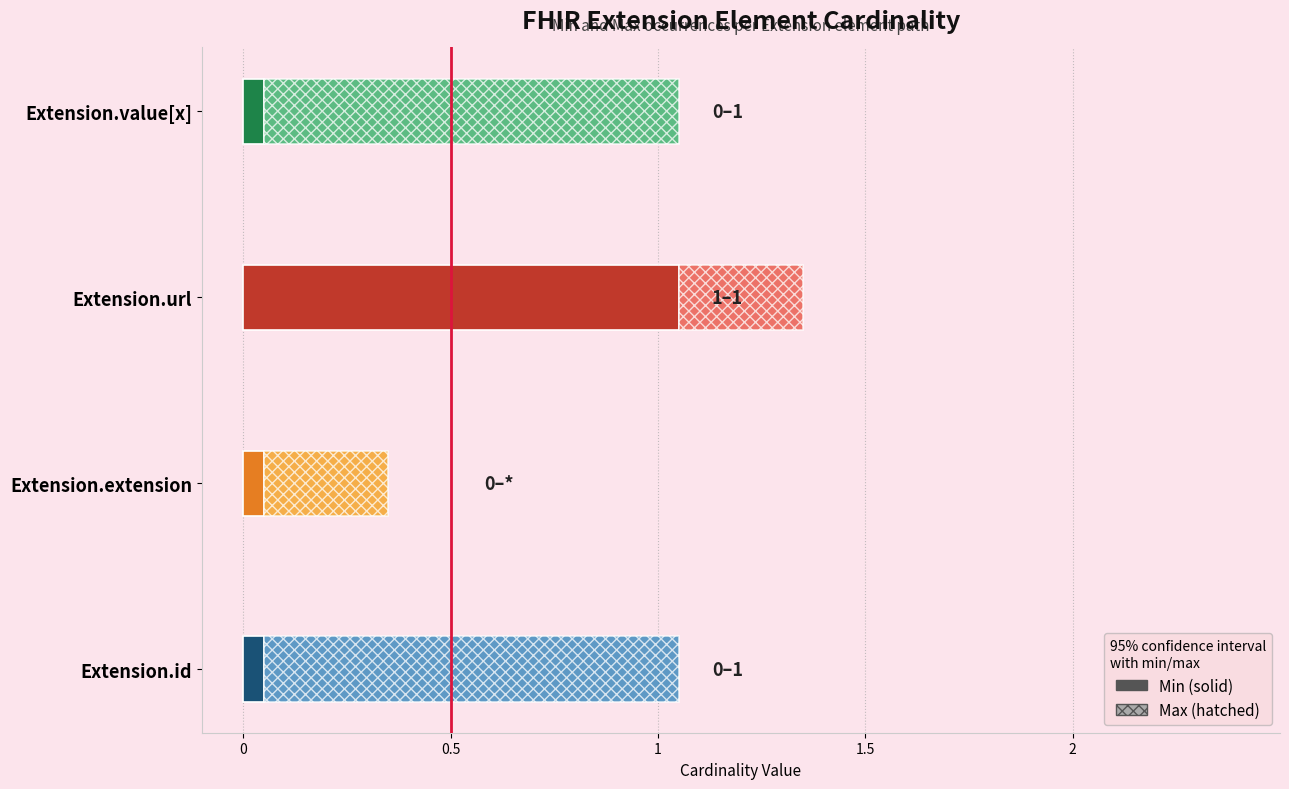

What is the average value of the Max_numeric series?

1